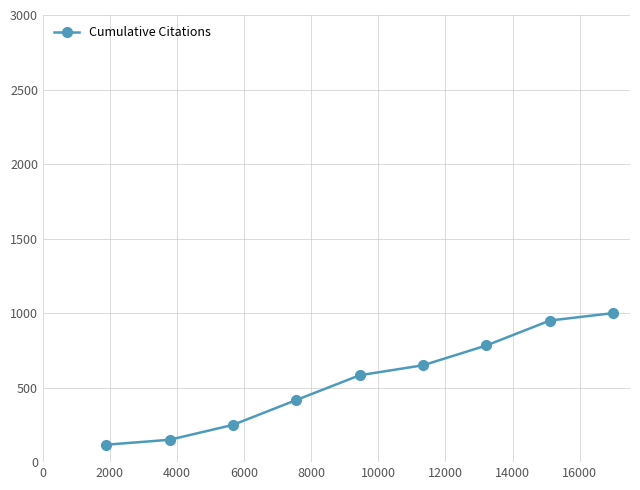

Reading right to left, extract all data points from this chart.

1000	950	783	650	583	417	250	150	117